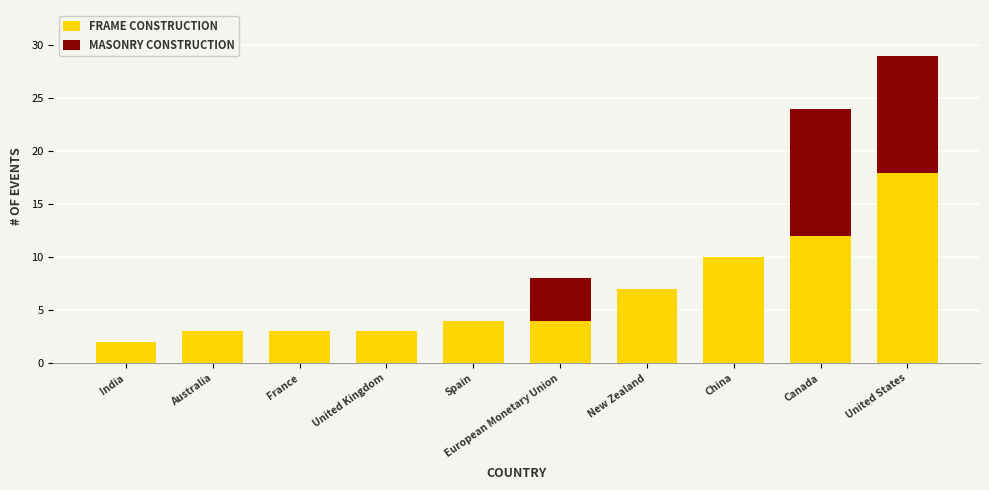

What is the maximum value for FRAME CONSTRUCTION?

18